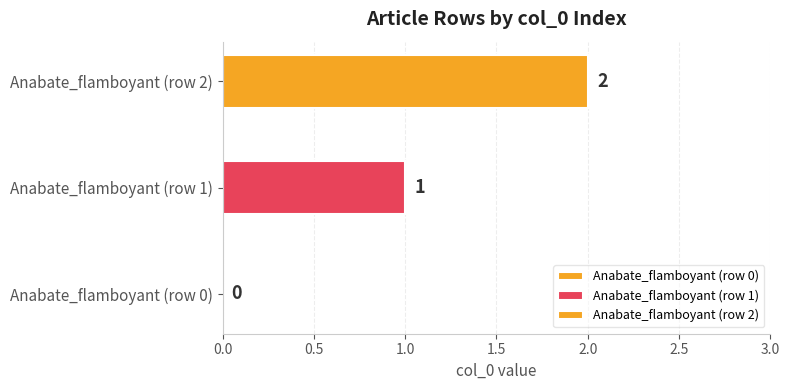

How many data points does each series have?

1